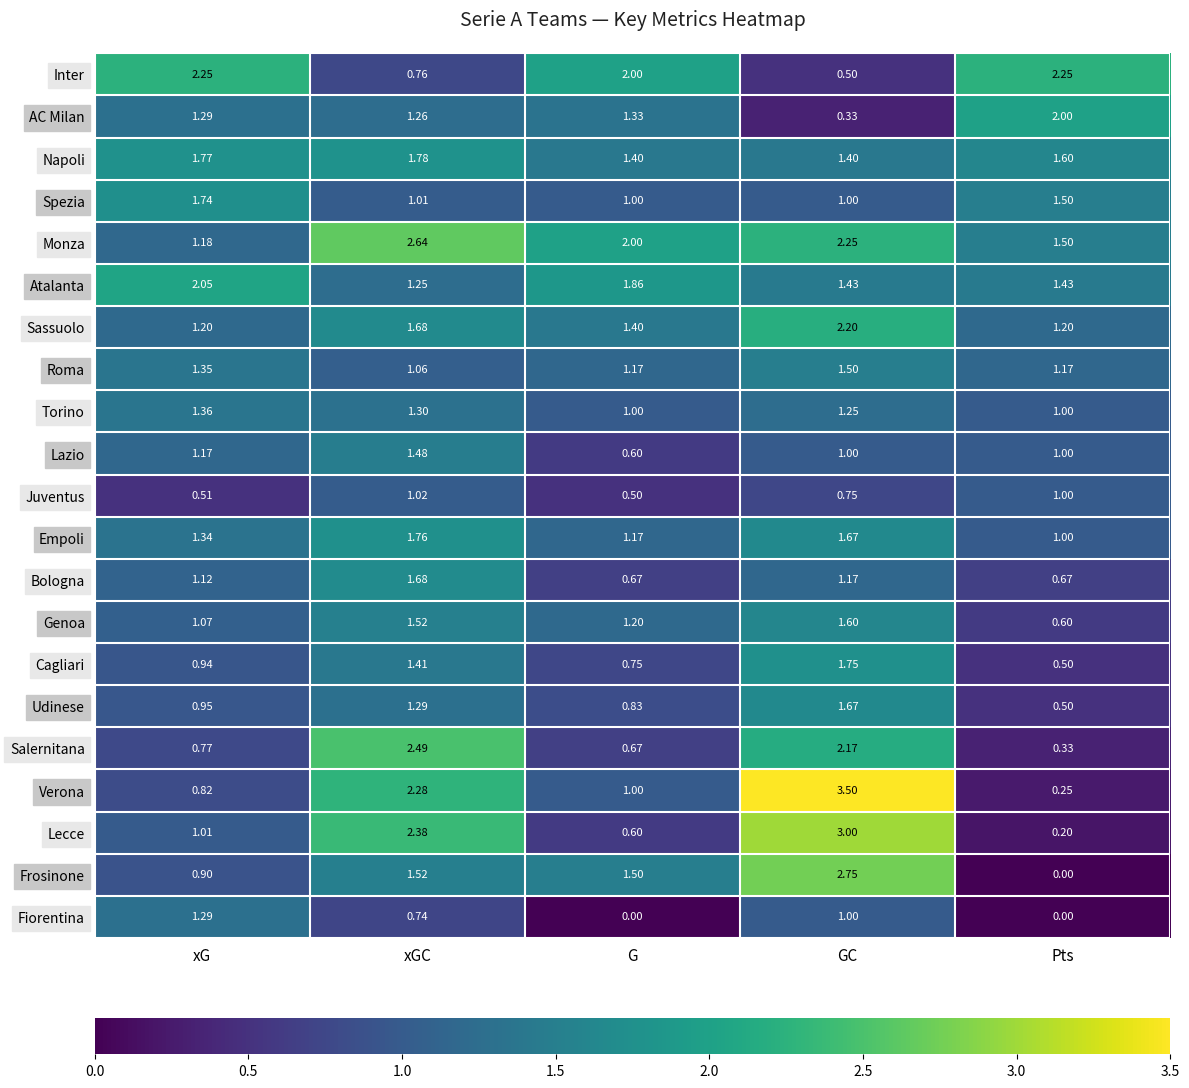

At which label is Genoa closest to 1?

xG